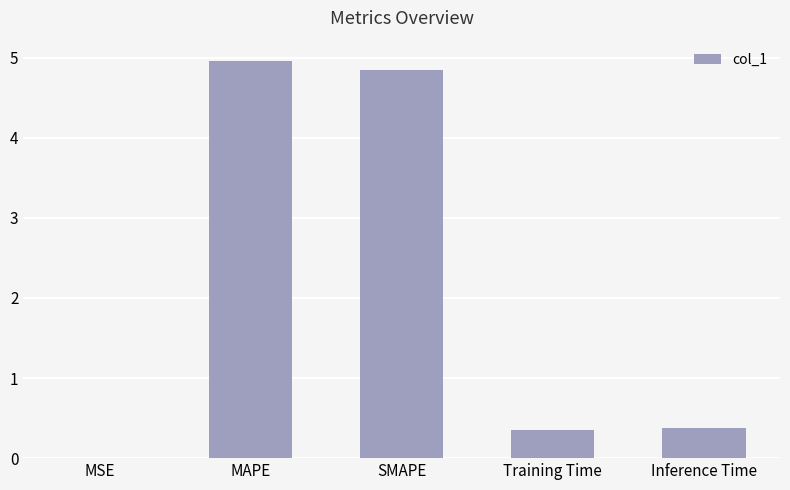

How many categories are shown in the chart?

5